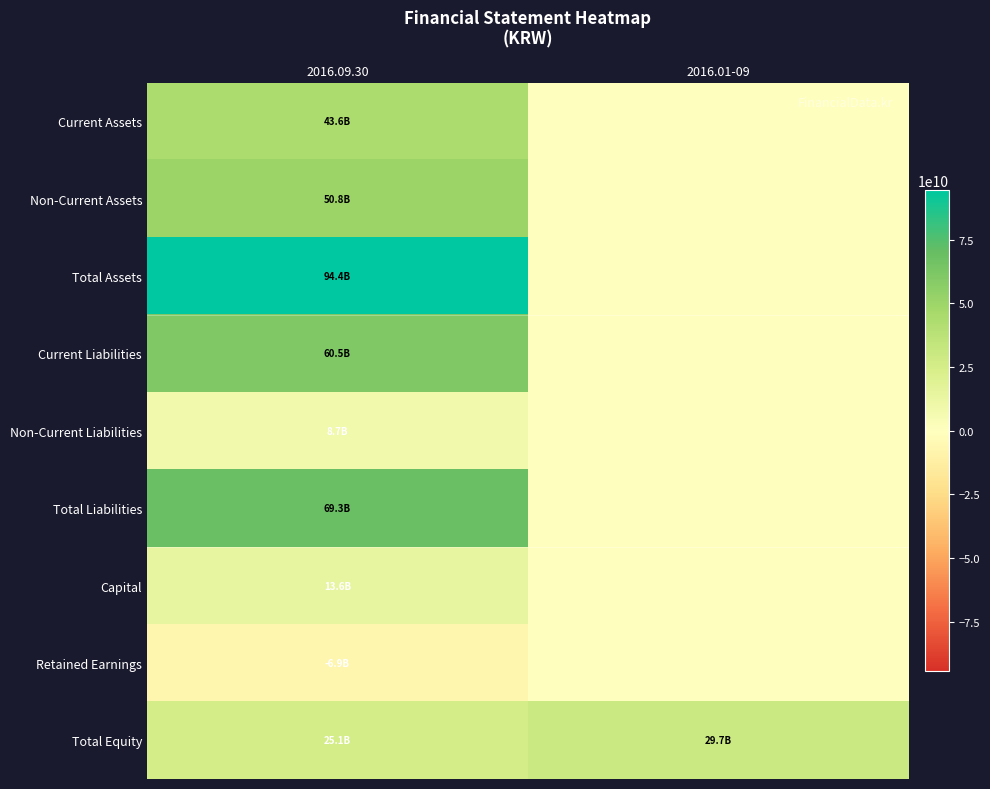

How many series are shown in this chart?

9